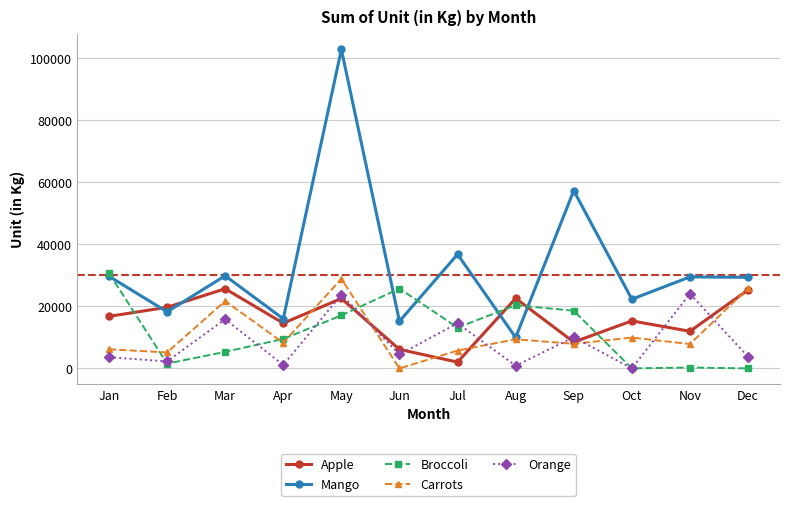

Where do Apple and Carrots first cross each other?

Apr and May